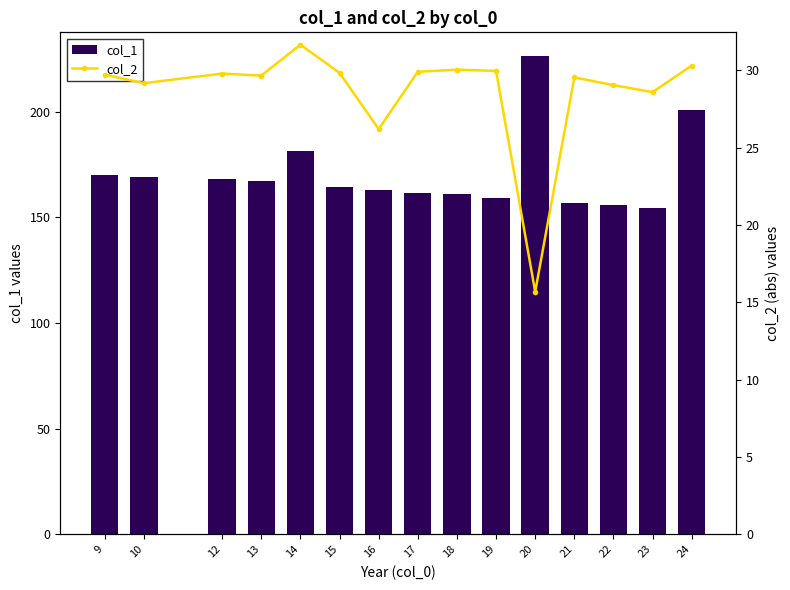

At which category is the sum across all series the highest?

20